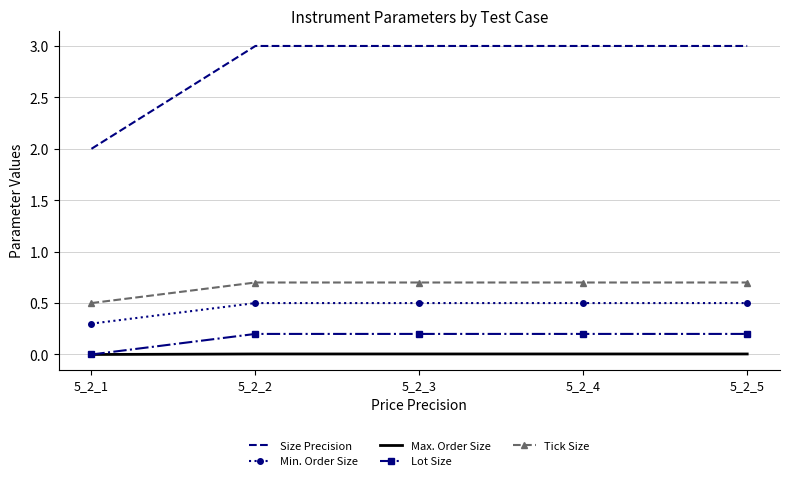

What is the total value across all series at 5_2_1?

2.8